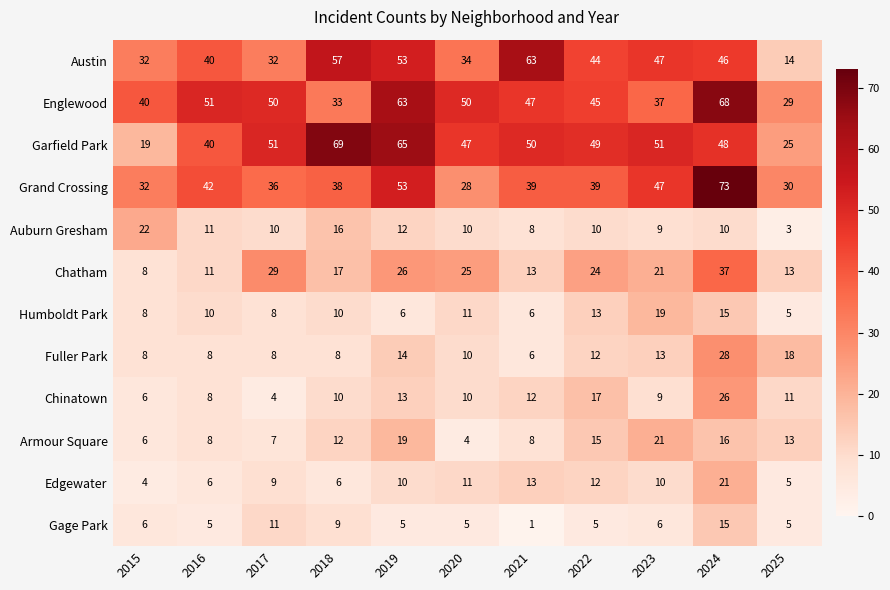

At how many categories does at least one series exceed 25?

11